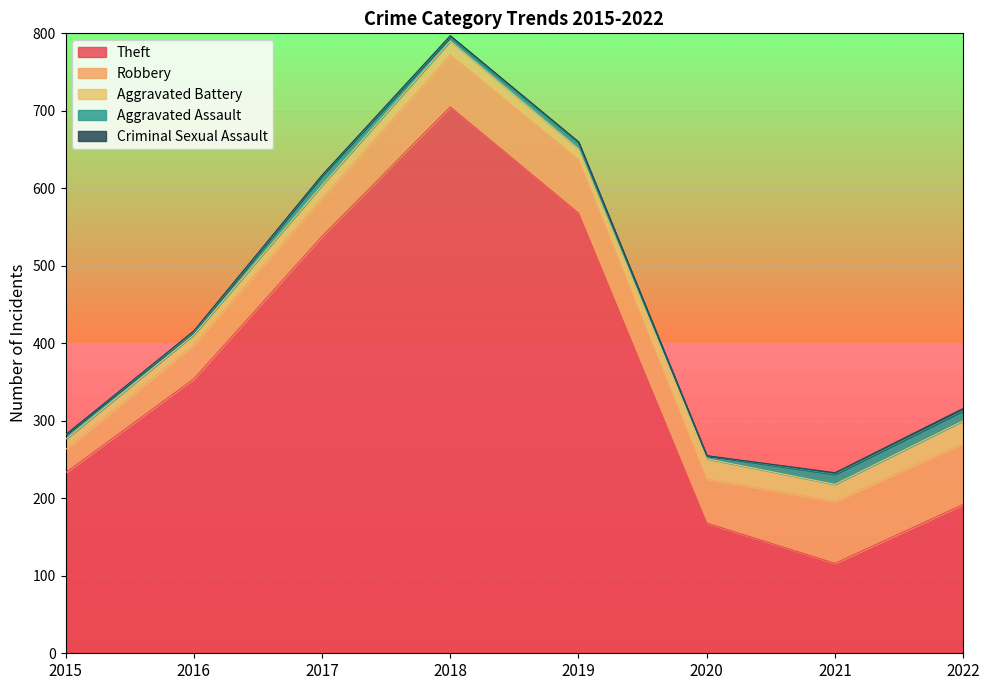

Reading right to left, transcribe all the data shown in this chart.

Theft: 192	116	168	568	705	538	354	233
Robbery: 79	80	57	69	67	49	44	30
Aggravated Battery: 29	22	26	14	18	17	13	13
Aggravated Assault: 13	13	4	8	5	12	3	6
Criminal Sexual Assault: 3	2	0	1	2	1	2	0